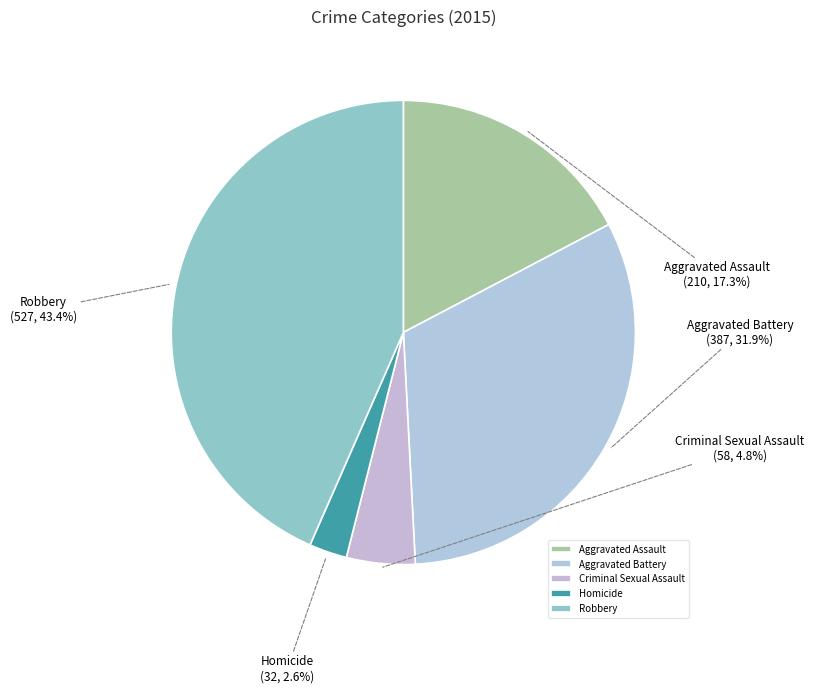

How many slices are in this pie chart?

5